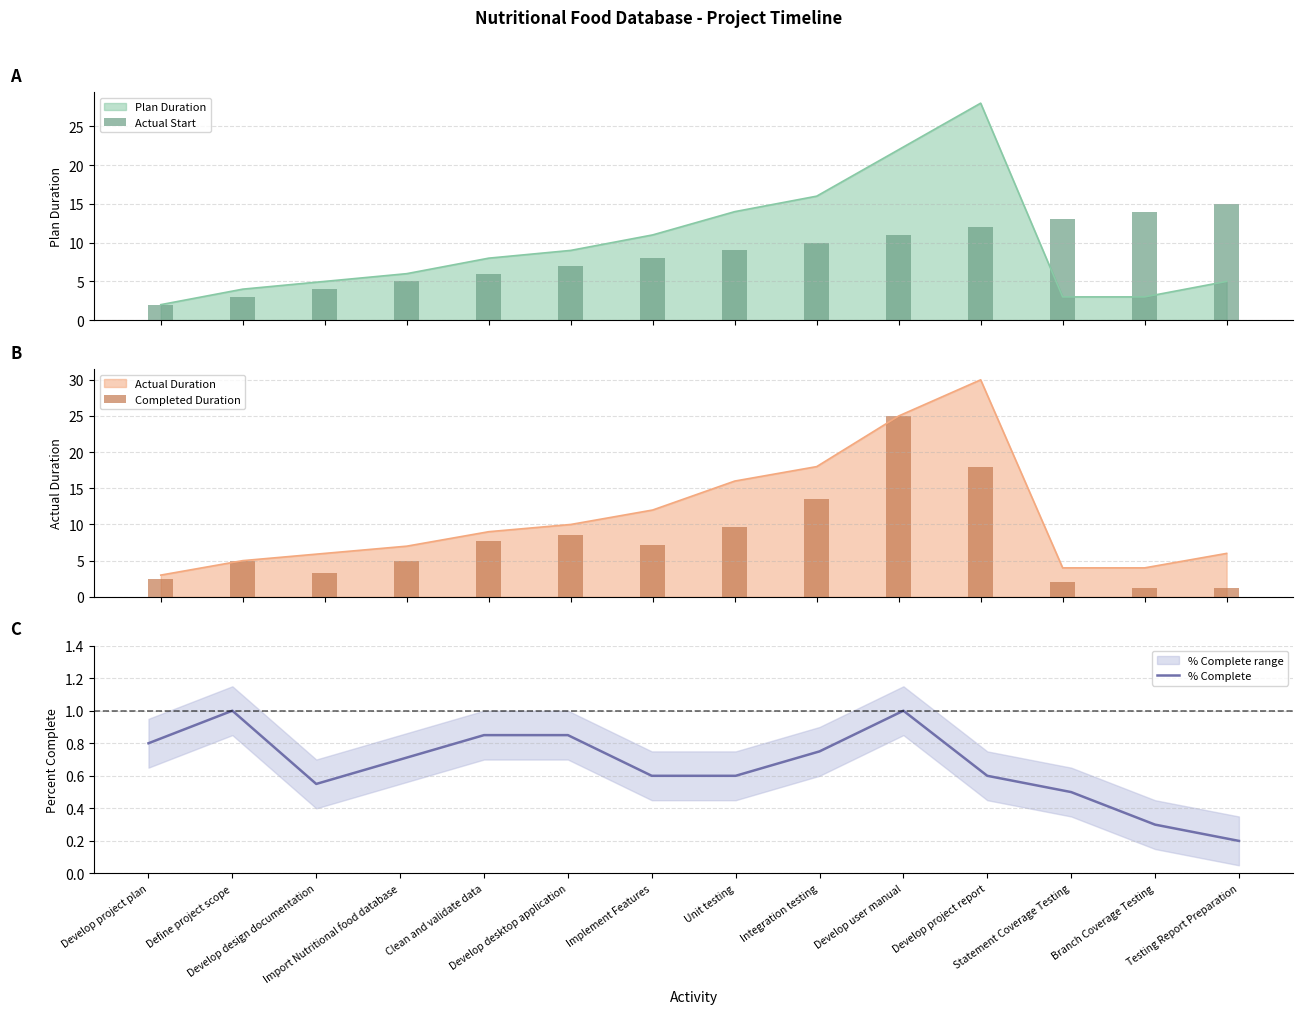

Which category has the lowest value across all series?

Testing Report Preparation